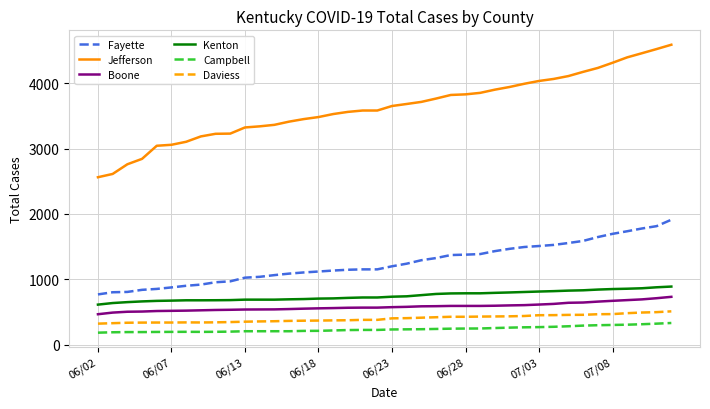

Count the number of categories in the chart.

40